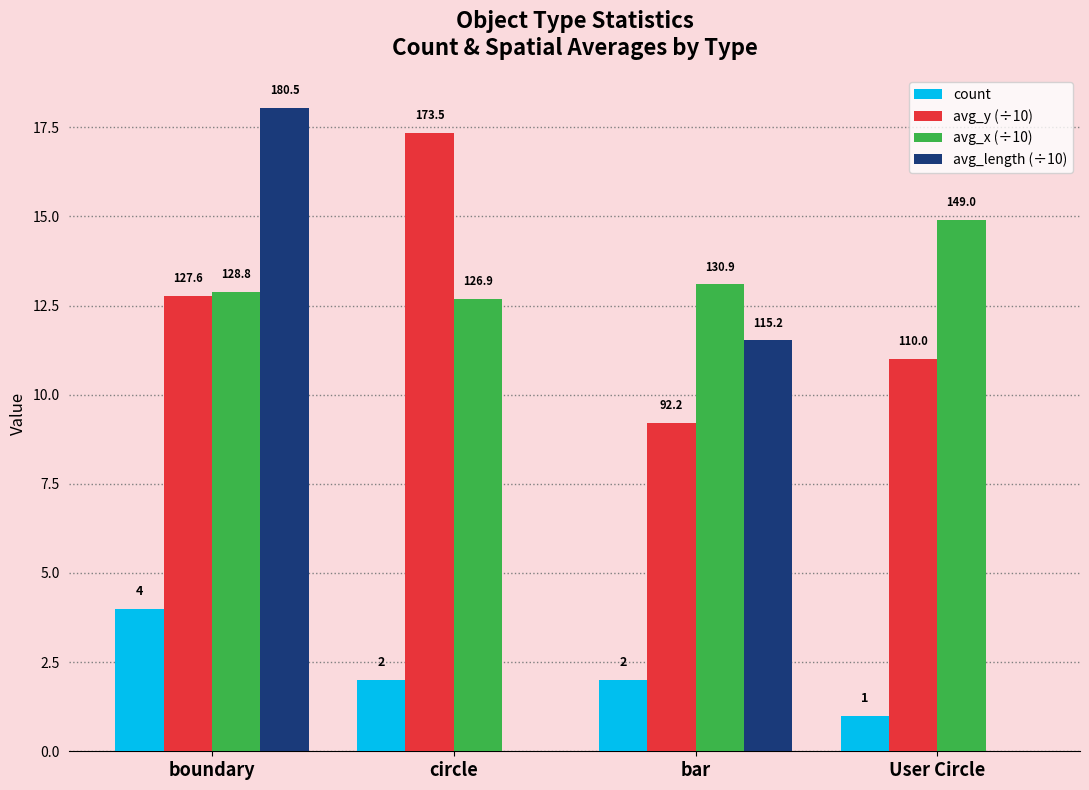

Reading left to right, list all the values displayed in this chart.

count: 4.0	2.0	2.0	1.0
avg_y (÷10): 12.8	17.3	9.2	11.0
avg_x (÷10): 12.9	12.7	13.1	14.9
avg_length (÷10): 18.1	0.0	11.5	0.0